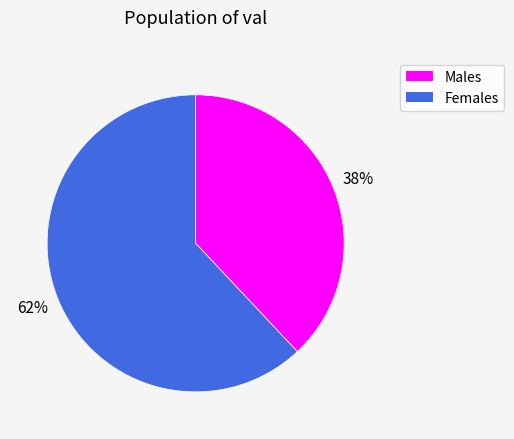

Is there any slice that represents more than half of the pie?

Yes